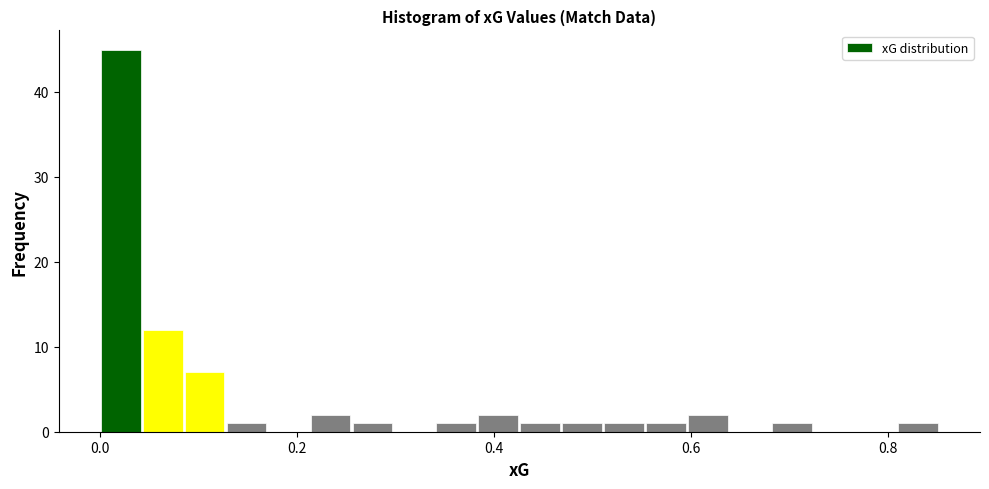

Read against the x-axis, roughly where is the centre of the tallest bar?

0.02